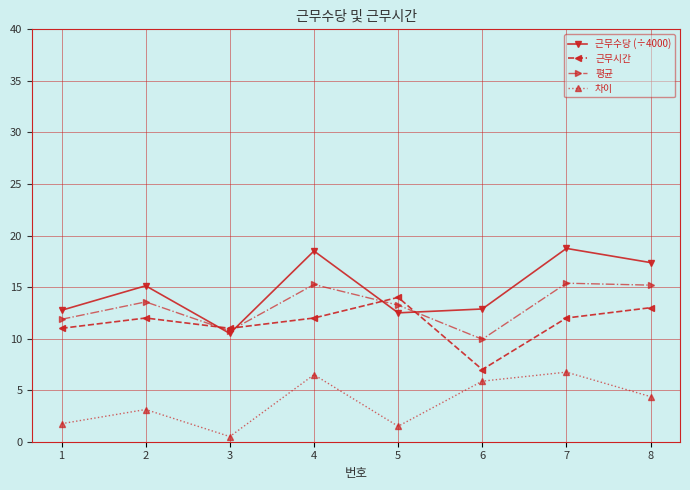

What is the spread (max minus min) of values at 4?

12.0